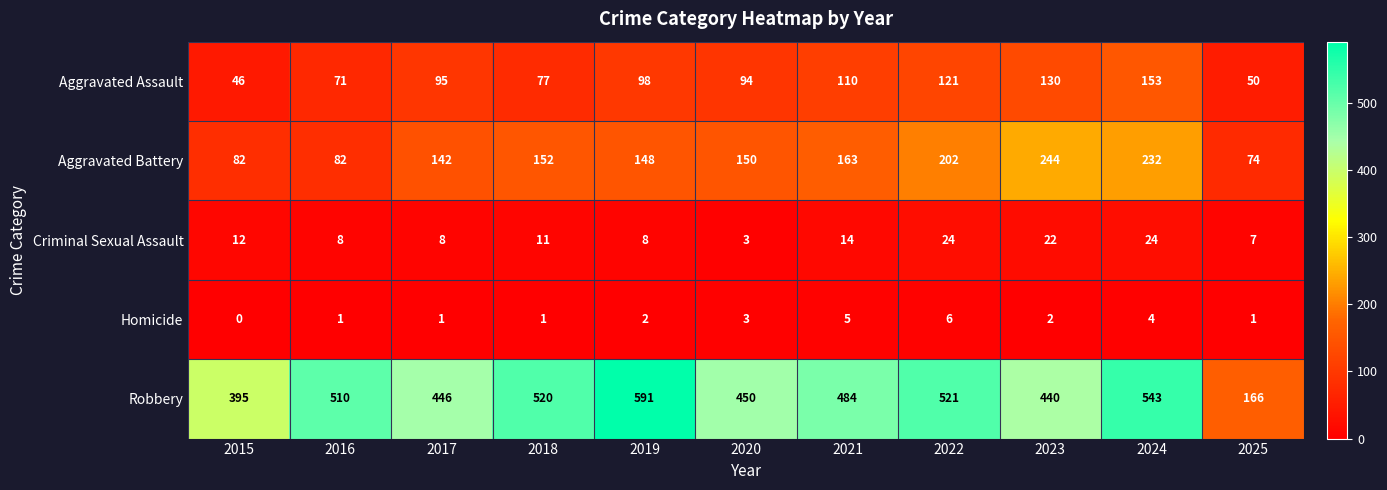

Which series has the largest range (max minus min)?

Robbery